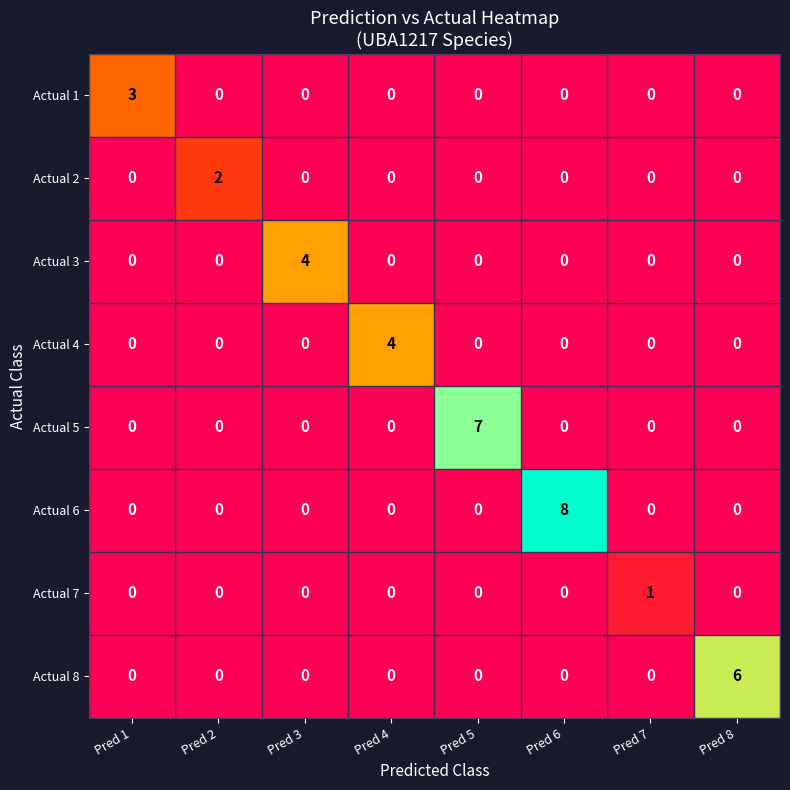

What is the difference between the highest and lowest values at Pred 3?

4